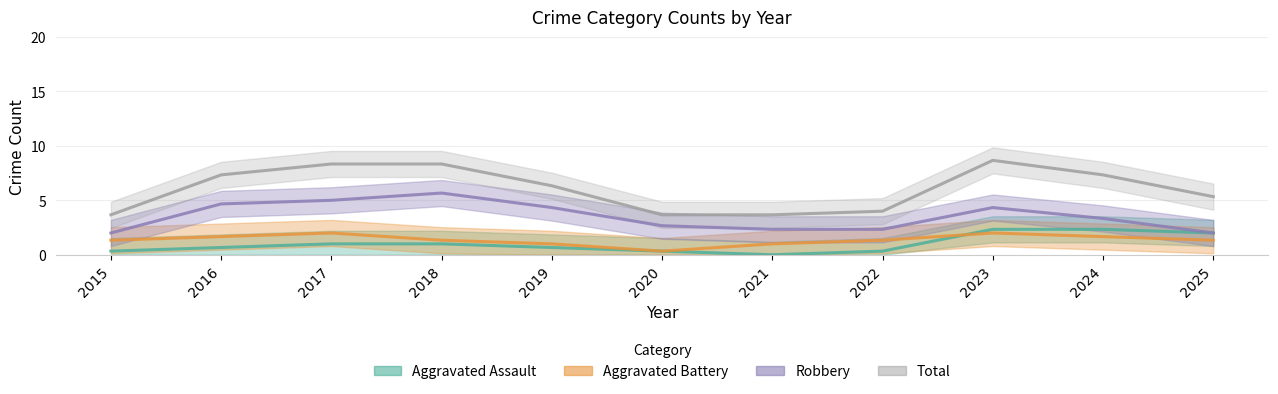

How many interior local valleys does the Robbery series have?

2